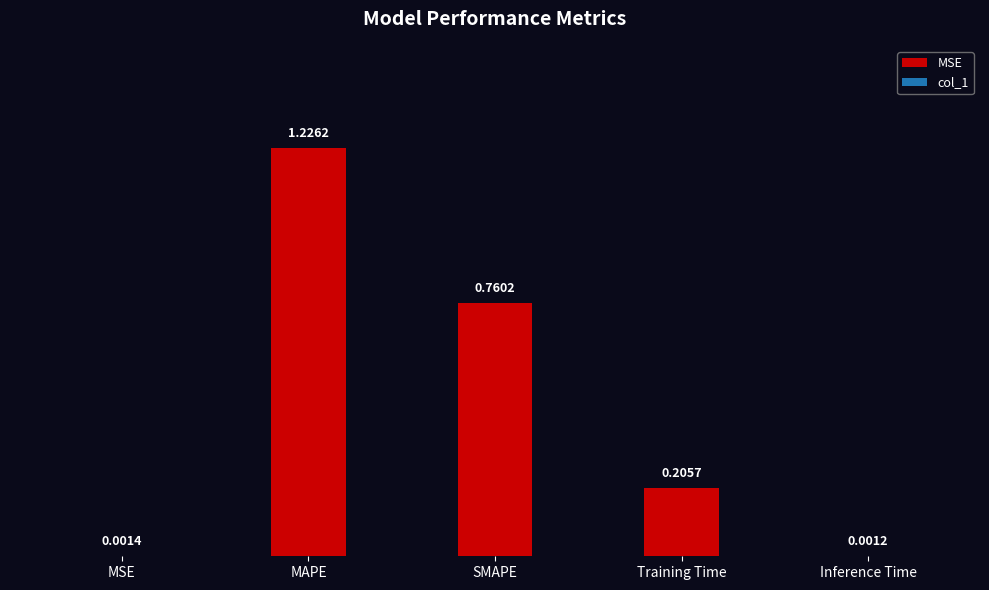

Which label corresponds to the largest value in the chart?

MAPE